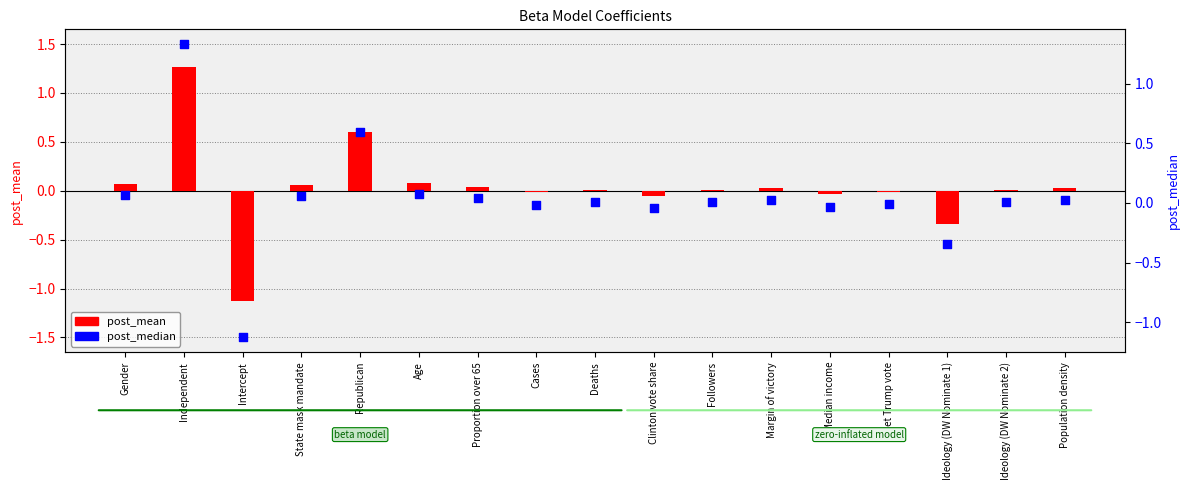

Which series has the largest total across all categories?

post_median